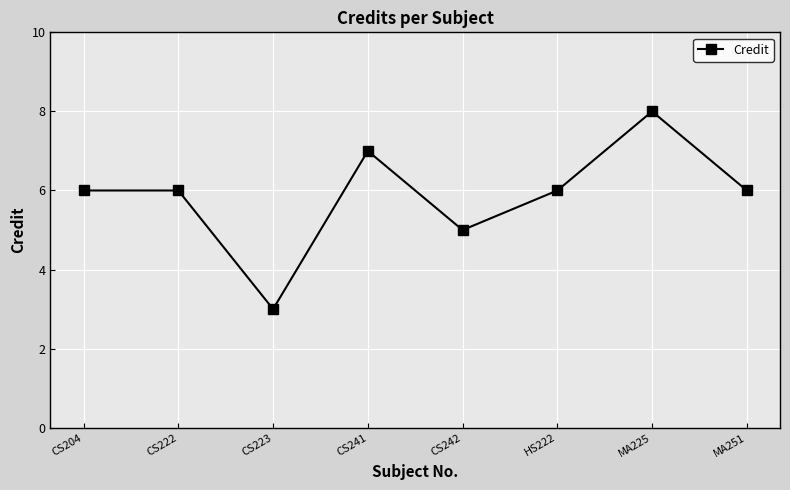

Where is the first local minimum?

CS223